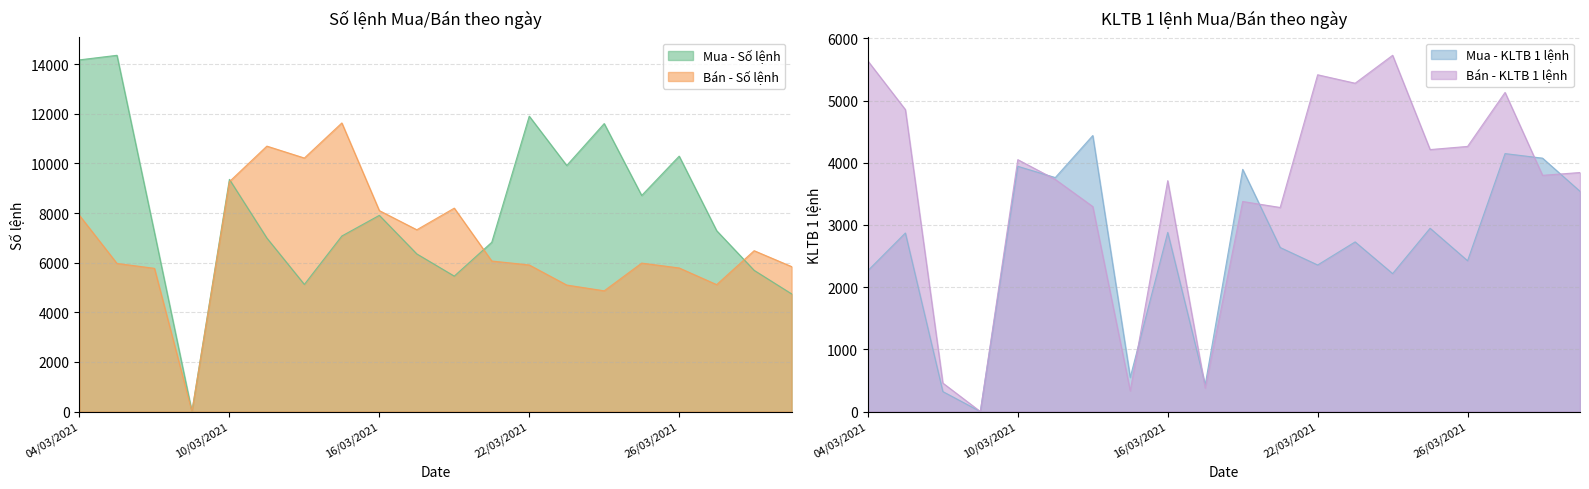

Reading left to right, what are all the values shown in this chart?

Mua - Số lệnh: 04/03/2021=14176.0	05/03/2021=14360.0	08/03/2021=7216.0	09/03/2021=0.0	10/03/2021=9359.0	11/03/2021=6992.0	12/03/2021=5123.0	15/03/2021=7075.0	16/03/2021=7908.0	17/03/2021=6353.0	18/03/2021=5458.0	19/03/2021=6823.0	22/03/2021=11906.0	23/03/2021=9919.0	24/03/2021=11608.0	25/03/2021=8709.0	26/03/2021=10295.0	29/03/2021=7290.0	30/03/2021=5691.0	31/03/2021=4742.0
Bán - Số lệnh: 04/03/2021=7905.0	05/03/2021=5970.0	08/03/2021=5772.0	09/03/2021=0.0	10/03/2021=9267.0	11/03/2021=10699.0	12/03/2021=10219.0	15/03/2021=11633.0	16/03/2021=8099.0	17/03/2021=7327.0	18/03/2021=8199.0	19/03/2021=6067.0	22/03/2021=5908.0	23/03/2021=5098.0	24/03/2021=4866.0	25/03/2021=5983.0	26/03/2021=5787.0	29/03/2021=5115.0	30/03/2021=6483.0	31/03/2021=5842.0
Mua - KLTB 1 lệnh: 04/03/2021=2265.8	05/03/2021=2870.3	08/03/2021=320.4	09/03/2021=0.0	10/03/2021=3942.9	11/03/2021=3762.1	12/03/2021=4437.7	15/03/2021=548.5	16/03/2021=2880.2	17/03/2021=429.9	18/03/2021=3893.9	19/03/2021=2637.2	22/03/2021=2356.3	23/03/2021=2727.3	24/03/2021=2217.6	25/03/2021=2946.8	26/03/2021=2424.5	29/03/2021=4147.4	30/03/2021=4074.1	31/03/2021=3541.1
Bán - KLTB 1 lệnh: 04/03/2021=5637.0	05/03/2021=4855.0	08/03/2021=457.0	09/03/2021=0.0	10/03/2021=4050.0	11/03/2021=3732.0	12/03/2021=3296.0	15/03/2021=332.0	16/03/2021=3712.0	17/03/2021=377.0	18/03/2021=3377.0	19/03/2021=3281.0	22/03/2021=5415.0	23/03/2021=5279.0	24/03/2021=5728.0	25/03/2021=4212.0	26/03/2021=4263.0	29/03/2021=5131.0	30/03/2021=3798.0	31/03/2021=3843.0